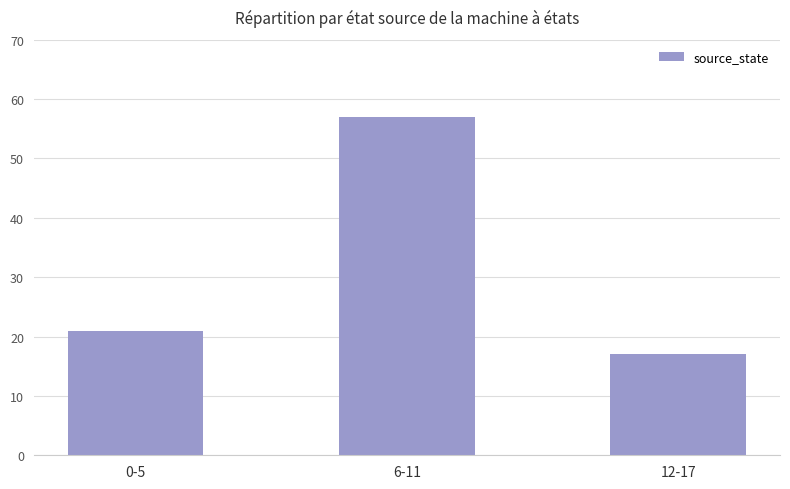

What is the maximum value shown in the chart?

57